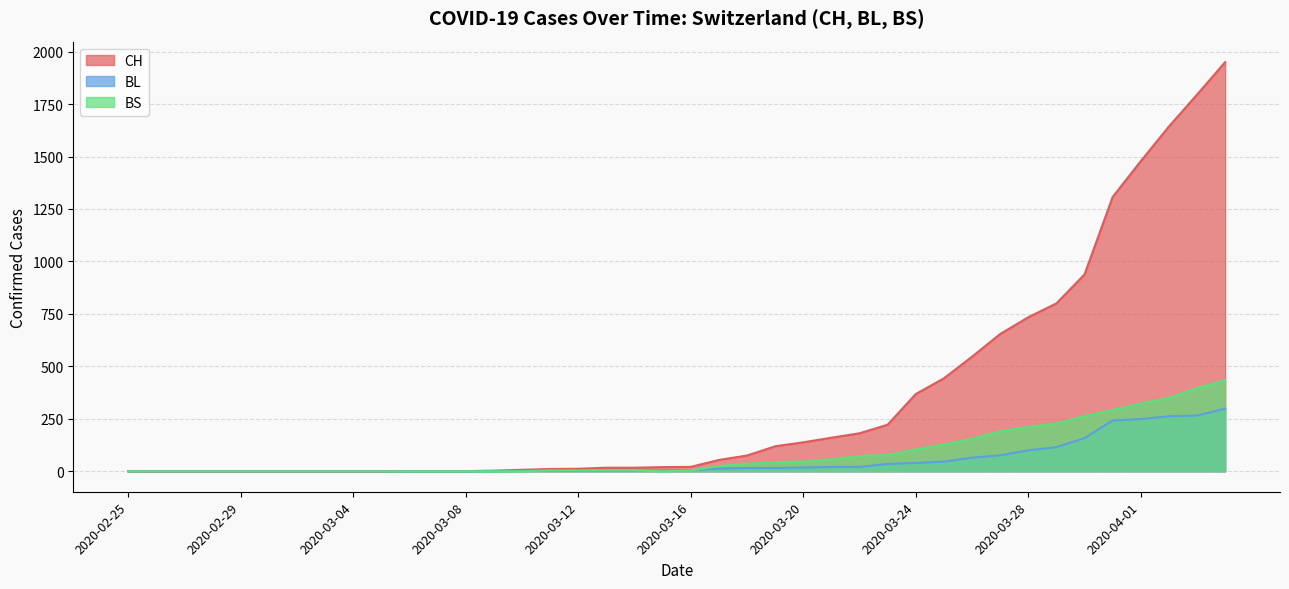

What is the difference between the second highest and second lowest values in the BS series?

397